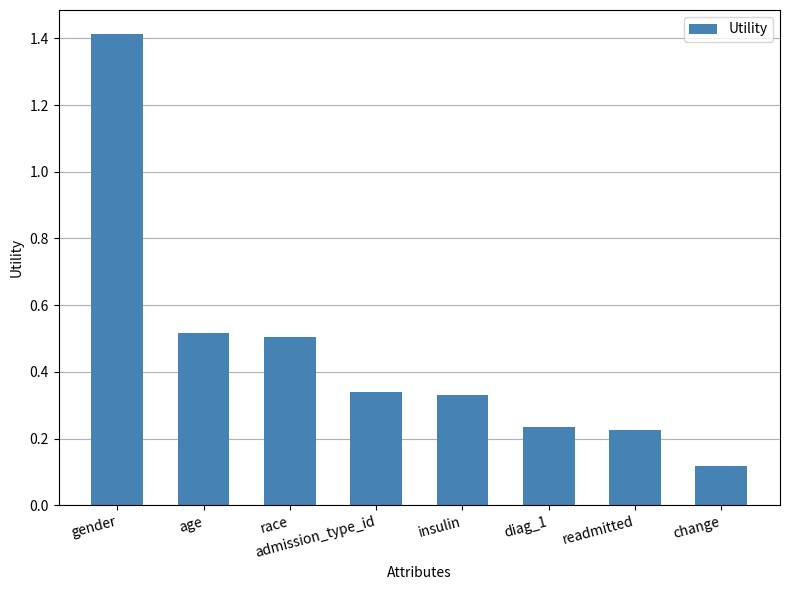

At which category does the chart reach its peak across all series?

gender